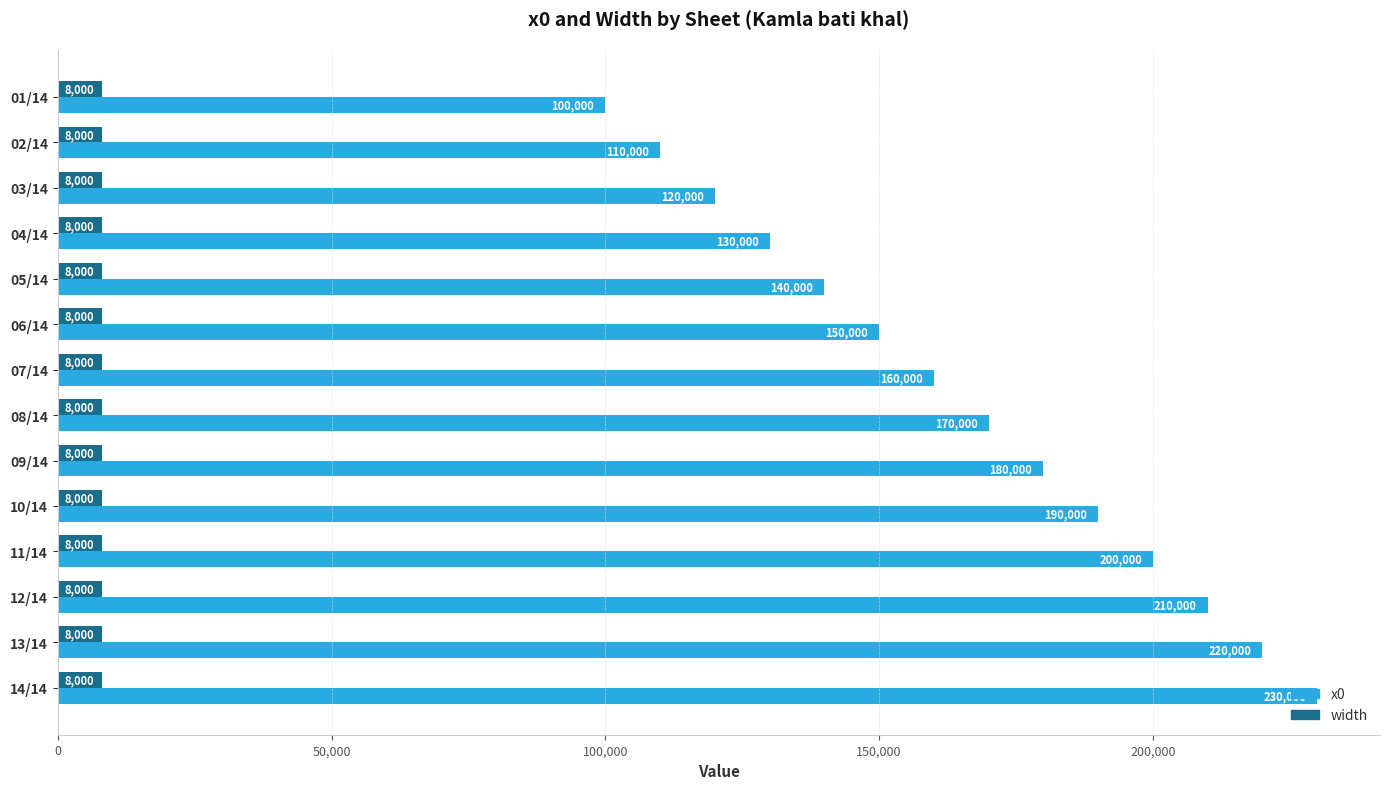

What is the average value of the width series?

8000